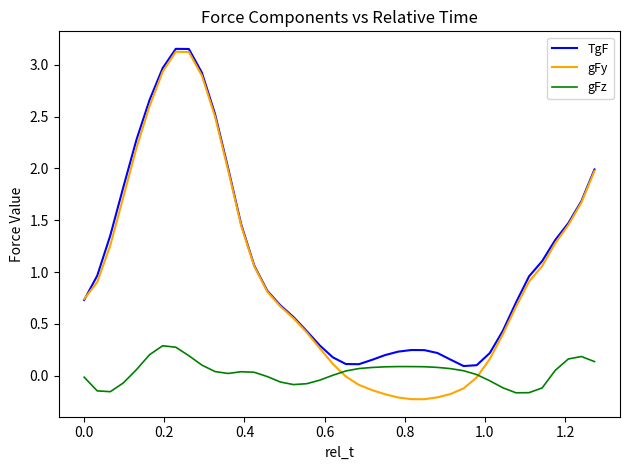

Which series has the largest range (max minus min)?

gFy